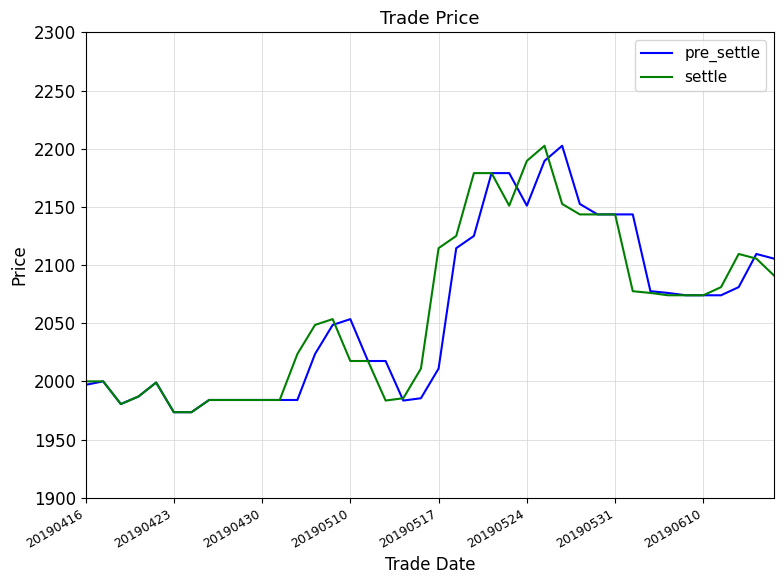

How many values in the settle series are below 2074?

20